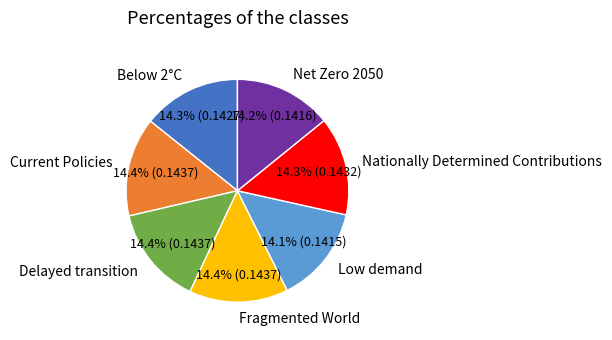

How much of the chart is everything except Fragmented World?

85.6%